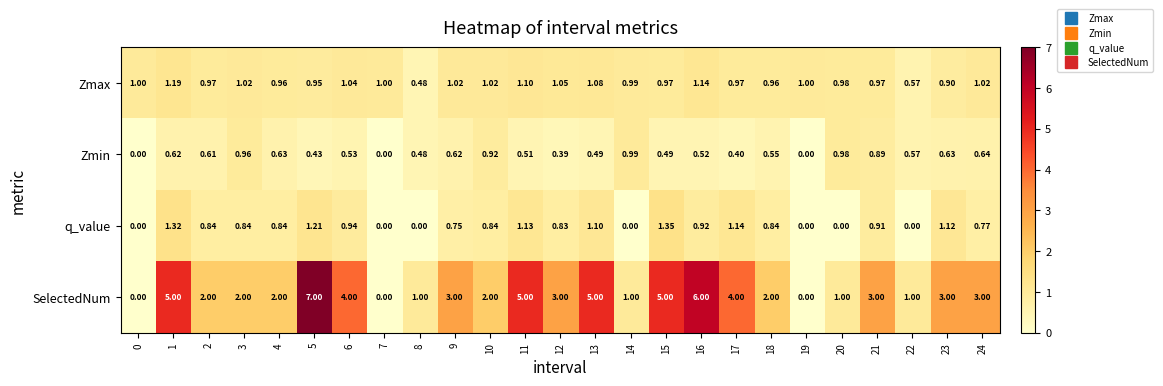

Between 7 and 12, which series saw the biggest shift?

SelectedNum